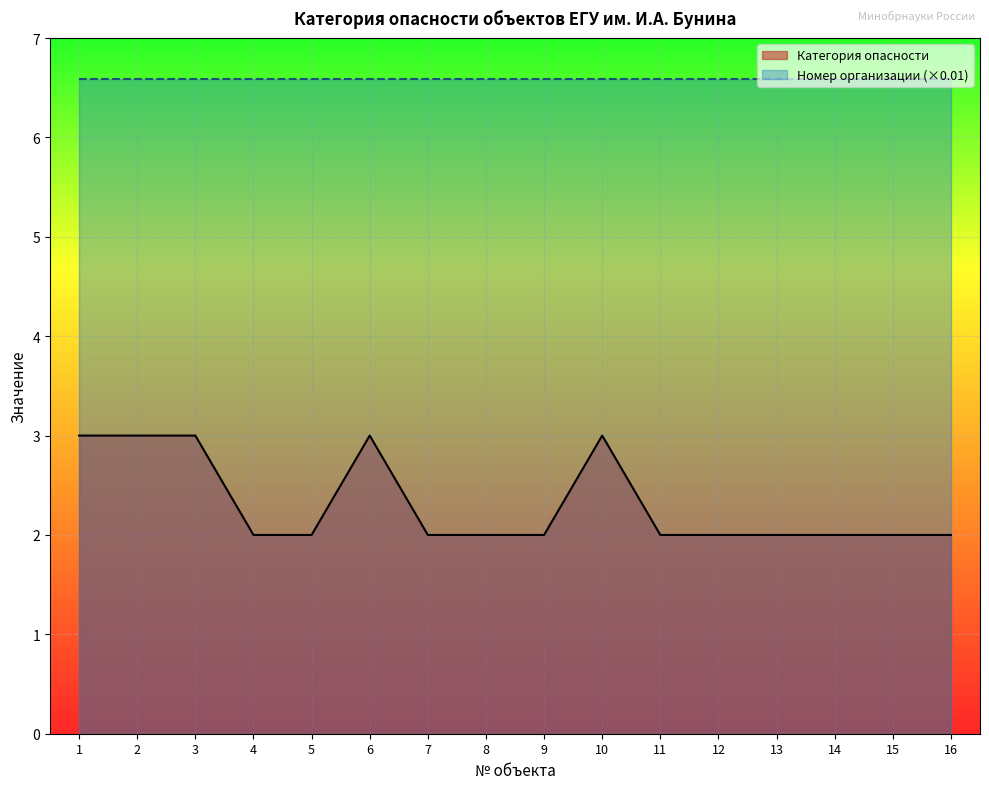

Rank the categories by value from lowest to highest.

4, 5, 7, 8, 9, 11, 12, 13, 14, 15, 16, 1, 2, 3, 6, 10